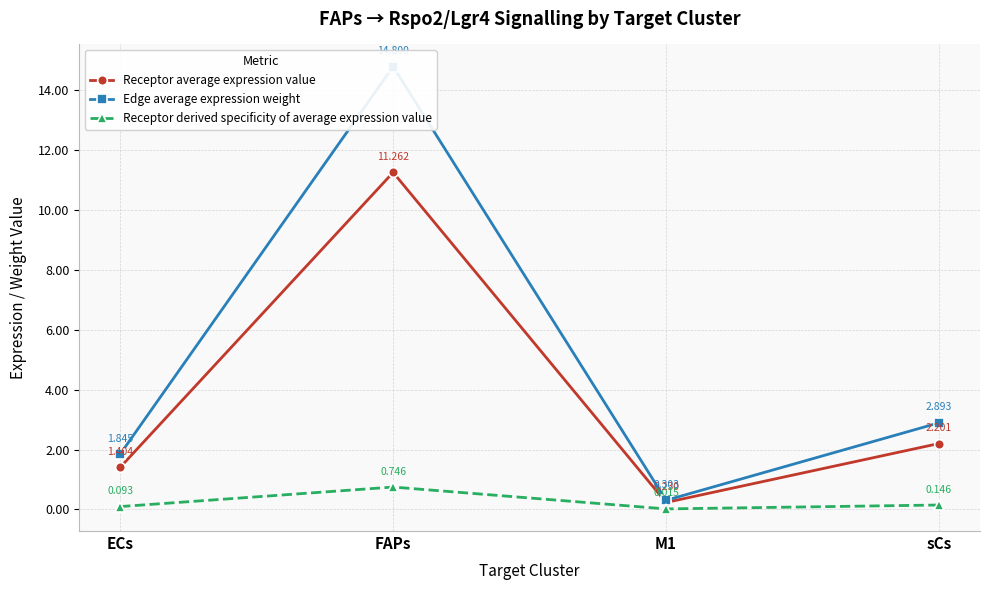

List the series in order of their peak value, highest first.

Edge average expression weight, Receptor average expression value, Receptor derived specificity of average expression value